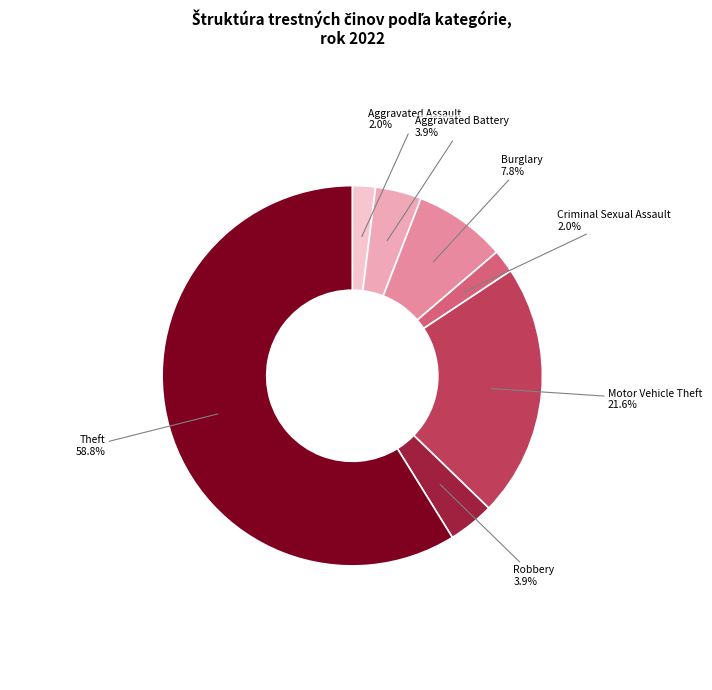

Which category has the biggest portion of the pie?

Theft